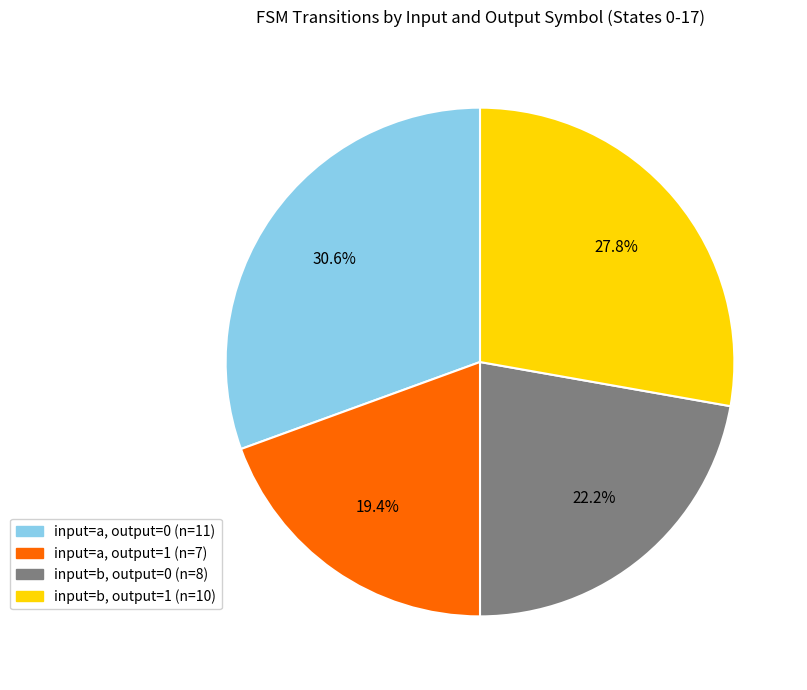

How many segments does this pie chart have?

4